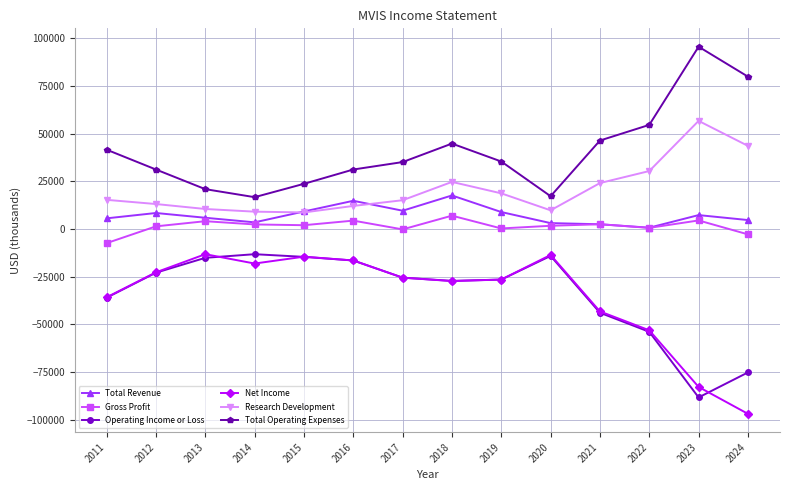

What is the lowest value of the Total Operating Expenses series?

16700